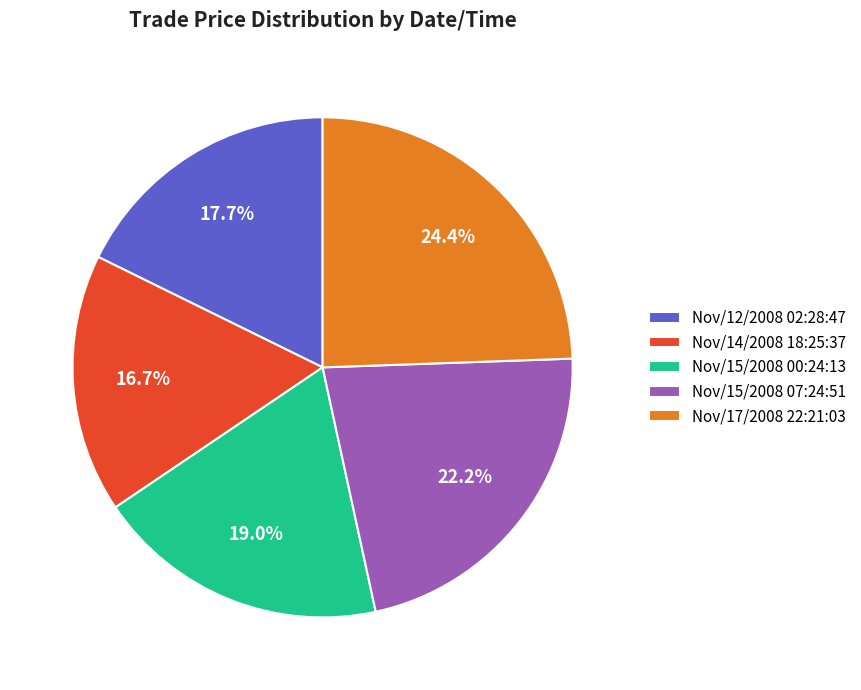

Count the number of slices in the pie.

5